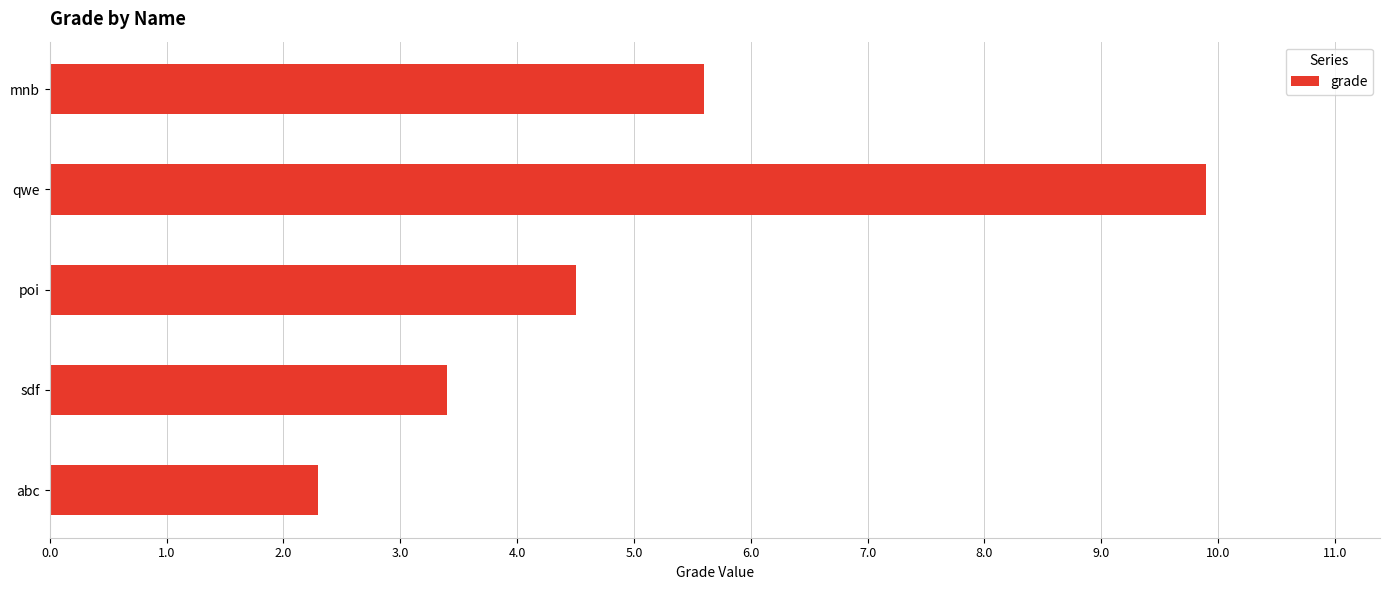

The value at qwe is 14.4. True or false?

False